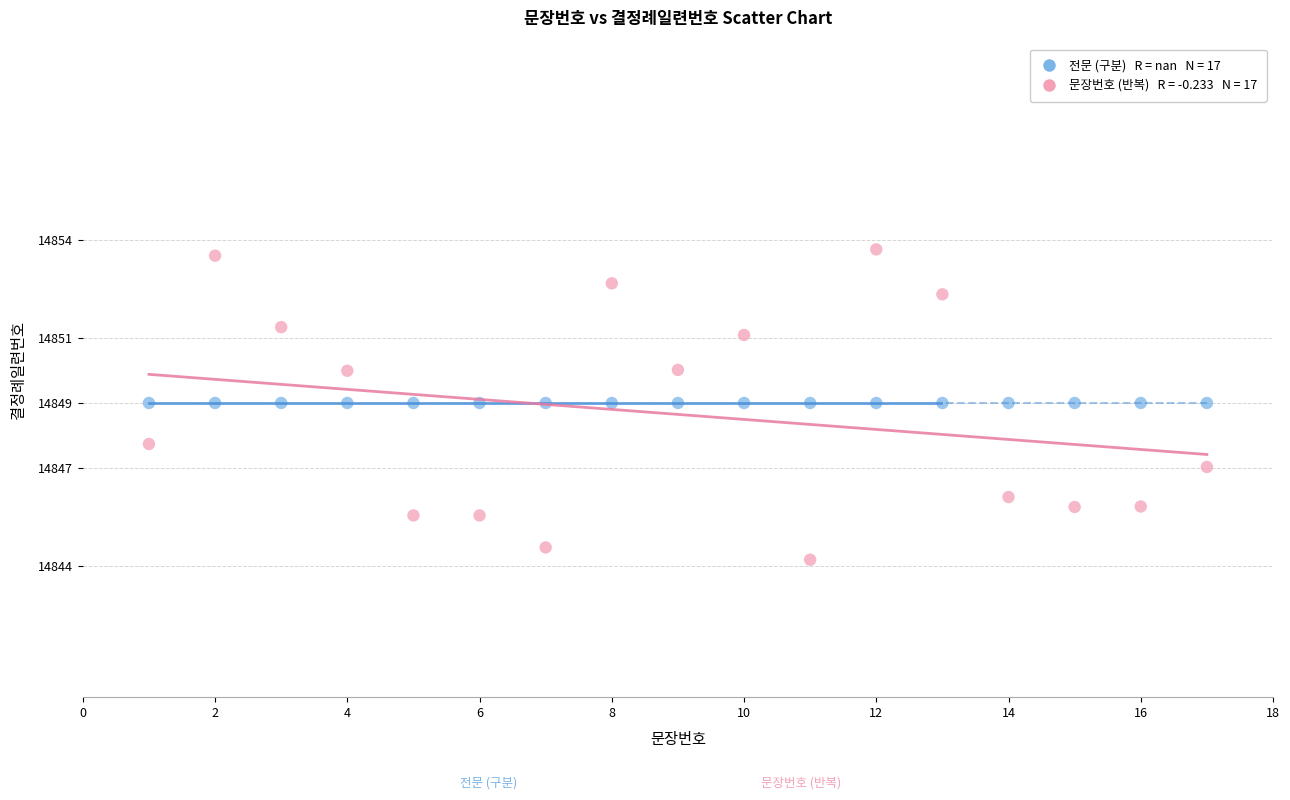

Across all series, what Y value is closest to 14848?

14847.7